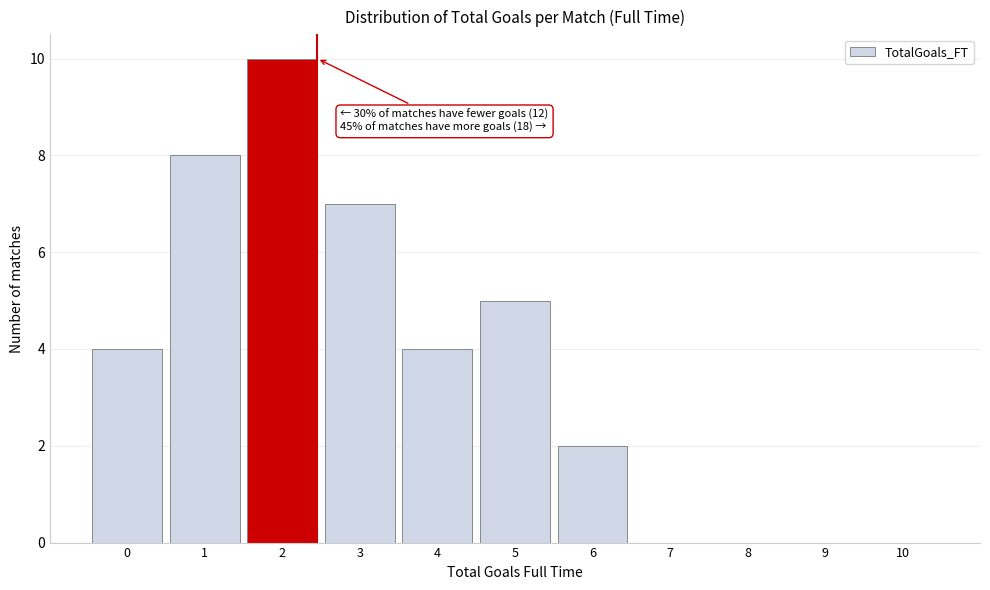

Reading right to left, transcribe all the data shown in this chart.

10=0	9=0	8=0	7=0	6=2	5=5	4=4	3=7	2=10	1=8	0=4